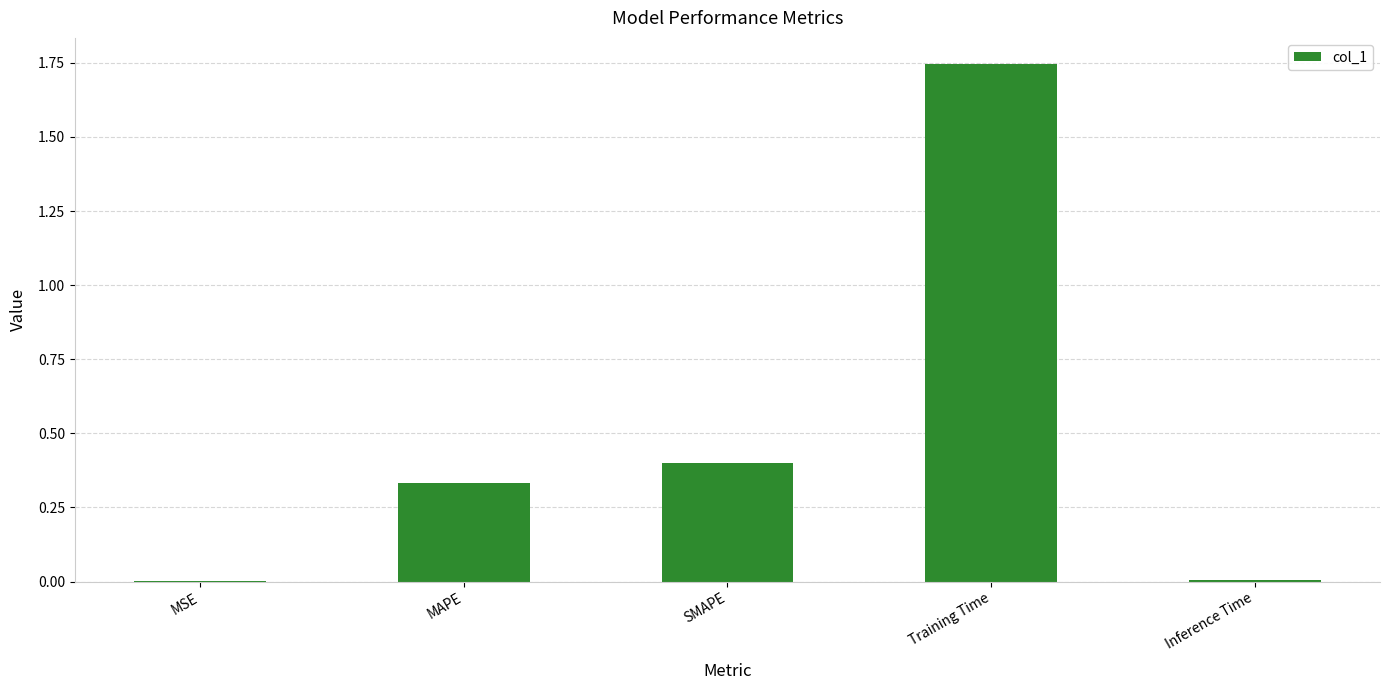

Which has a higher value, SMAPE or Inference Time?

SMAPE